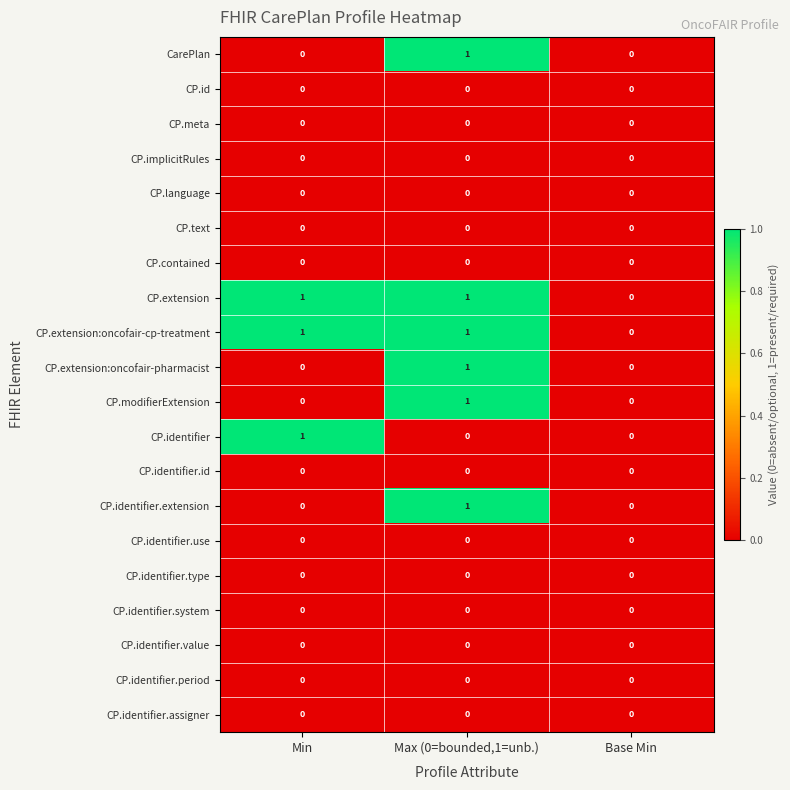

At which category is the sum across all series the highest?

Max (0=bounded,1=unb.)